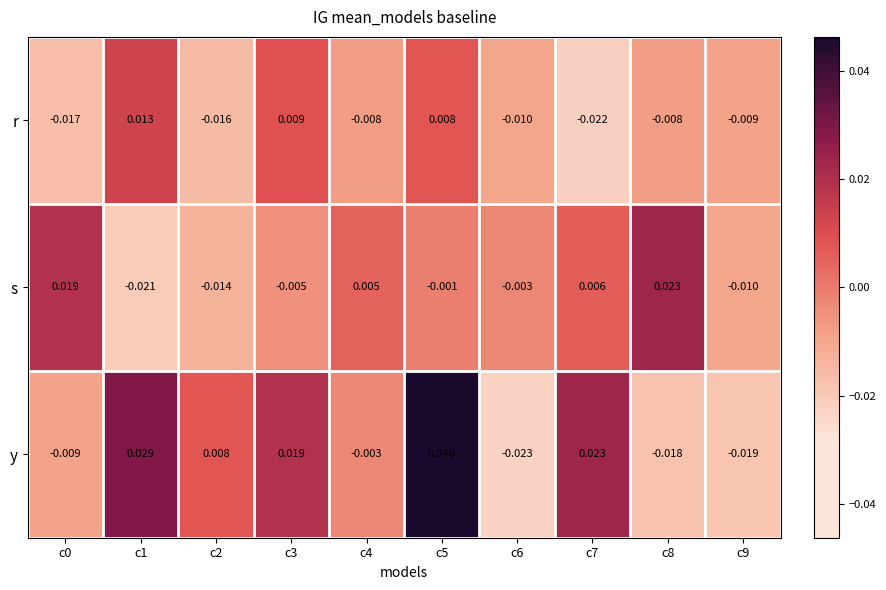

Between c1 and c6, which series saw the biggest shift?

y